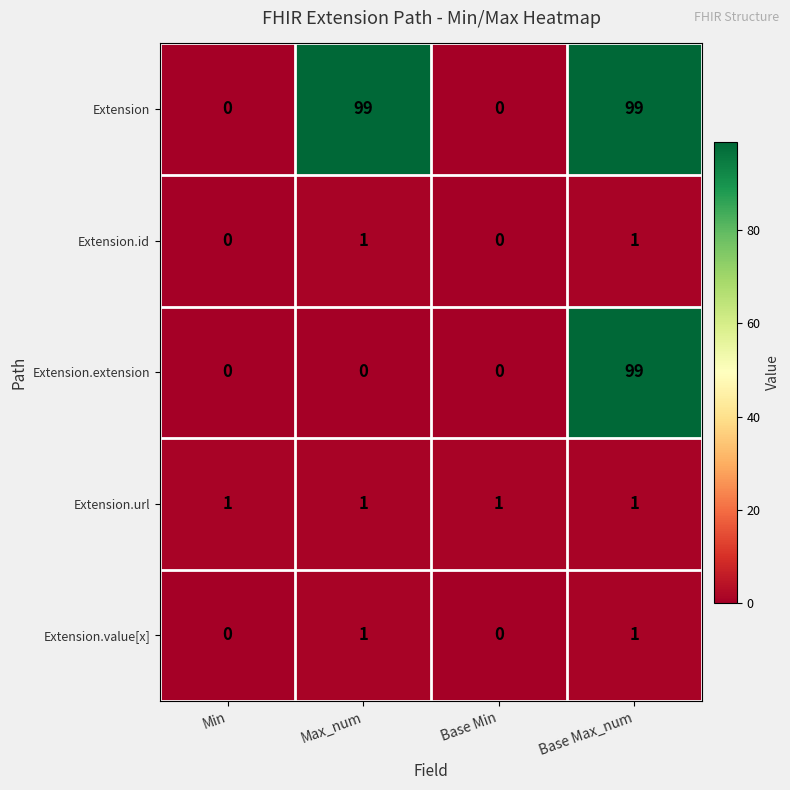

How many data points does each series have?

4